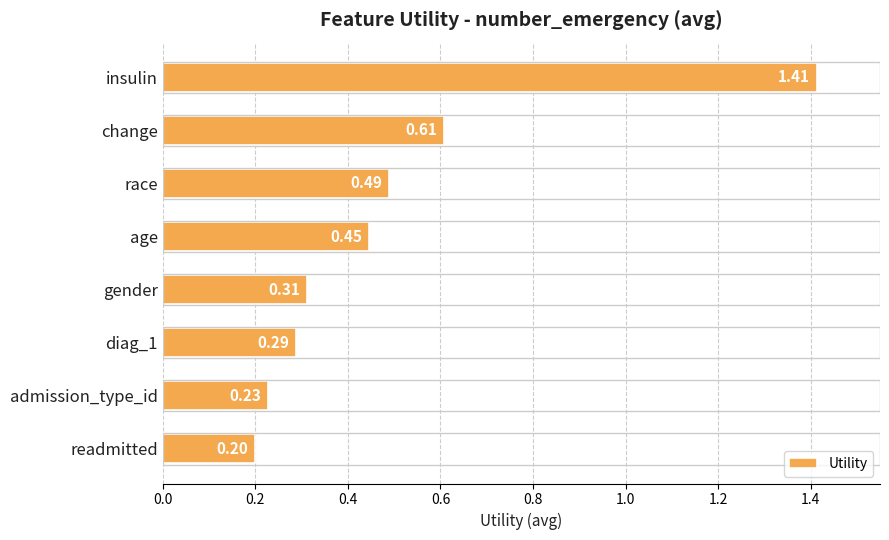

What is the label of the 5th bar from the bottom?

age